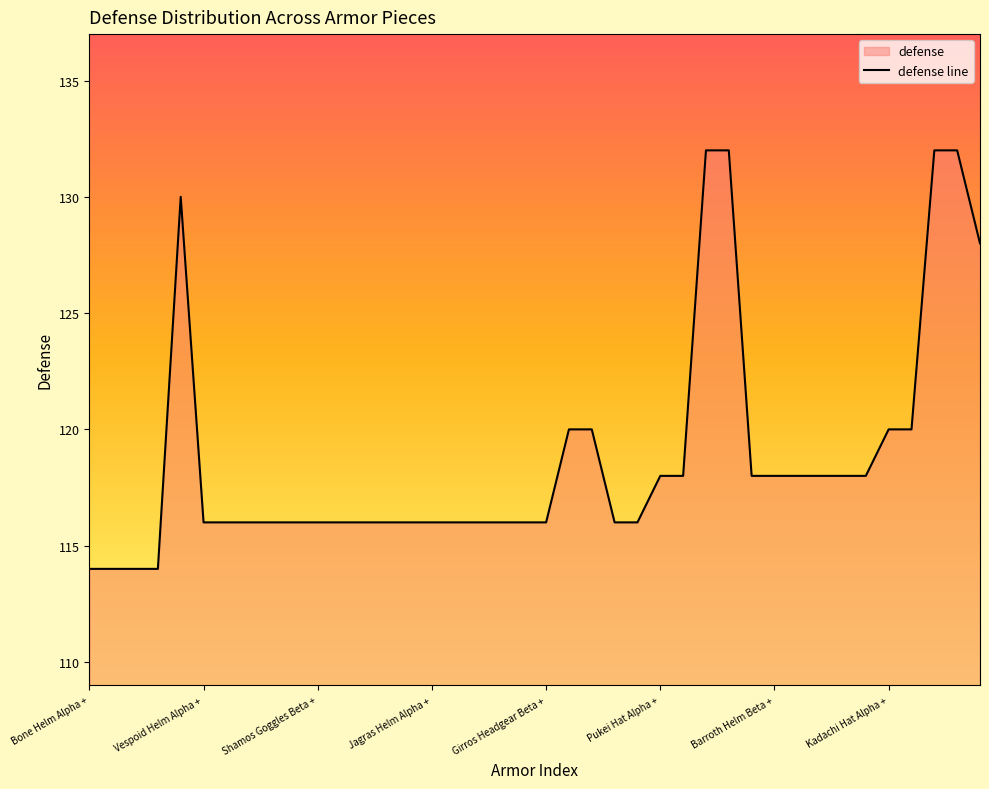

What is the smallest value displayed?

114